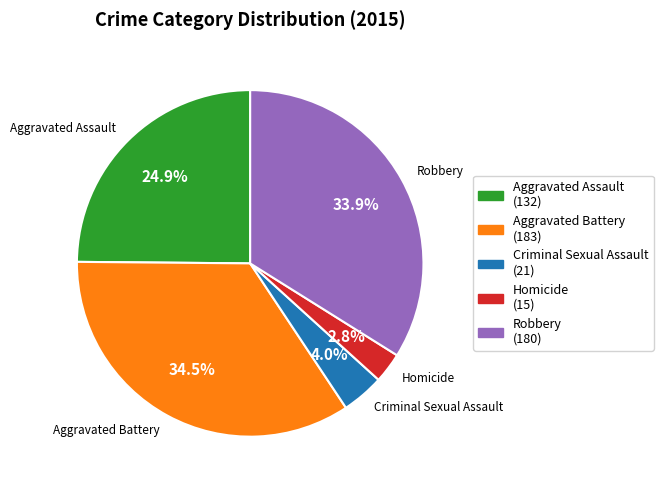

To the nearest percent, what is the difference between the largest and smallest slice percentages?

32%